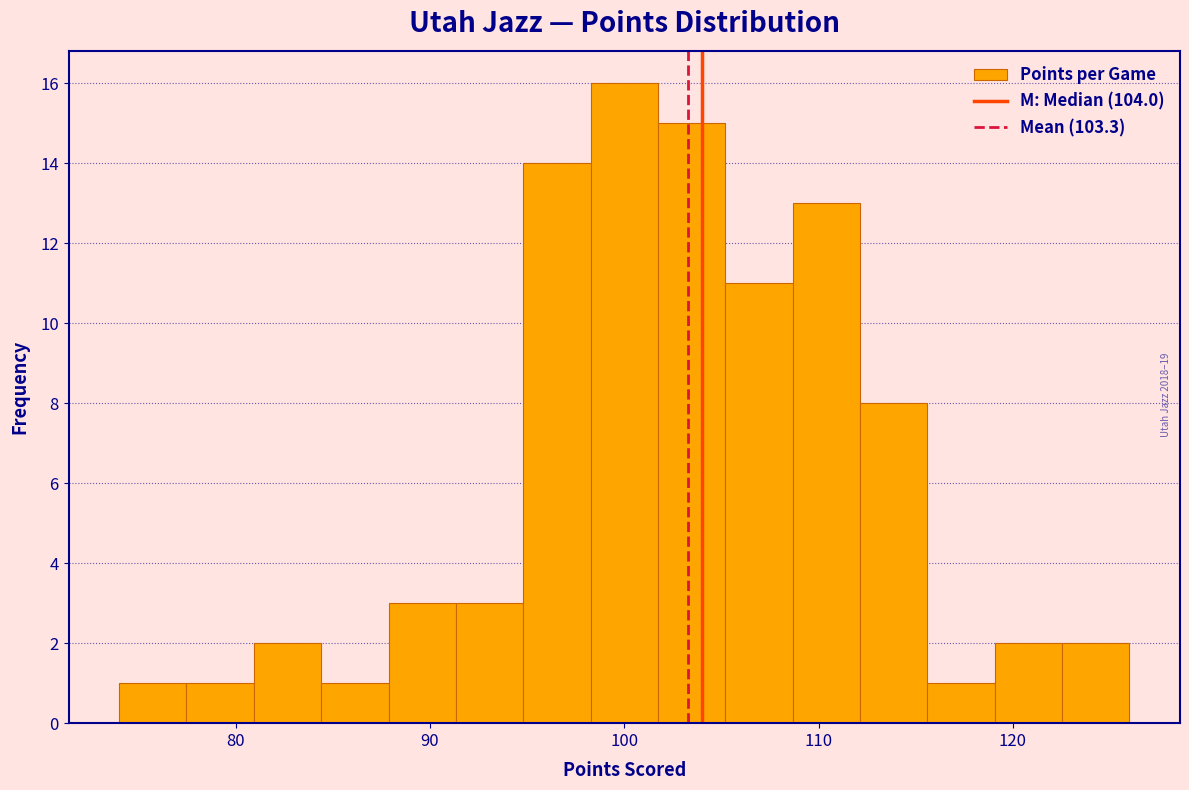

Around what value on the x-axis is the tallest bar? Give the approximate position of its centre, as read against the axis.

100